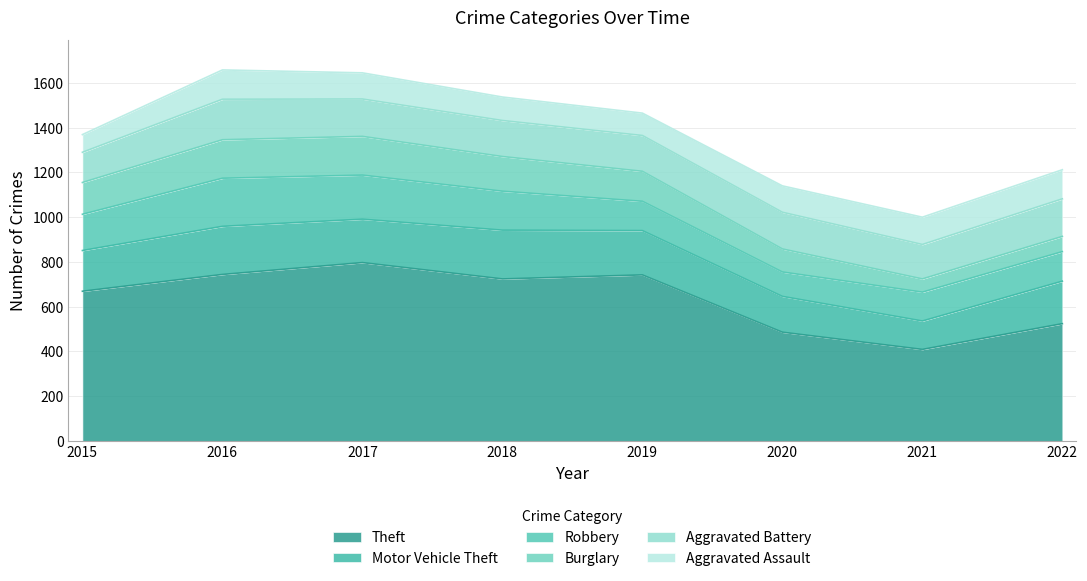

At which category does the chart reach its minimum across all series?

2021